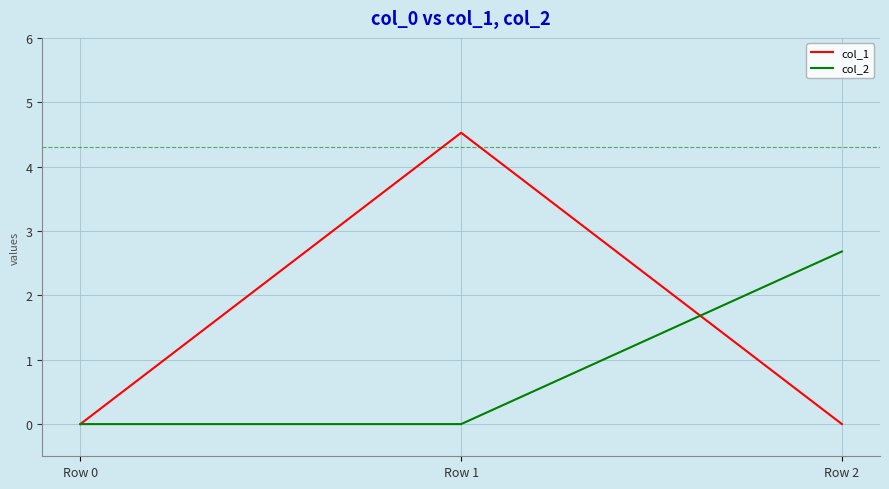

The col_1 series shows 1.4 at Row 2. True or false?

False